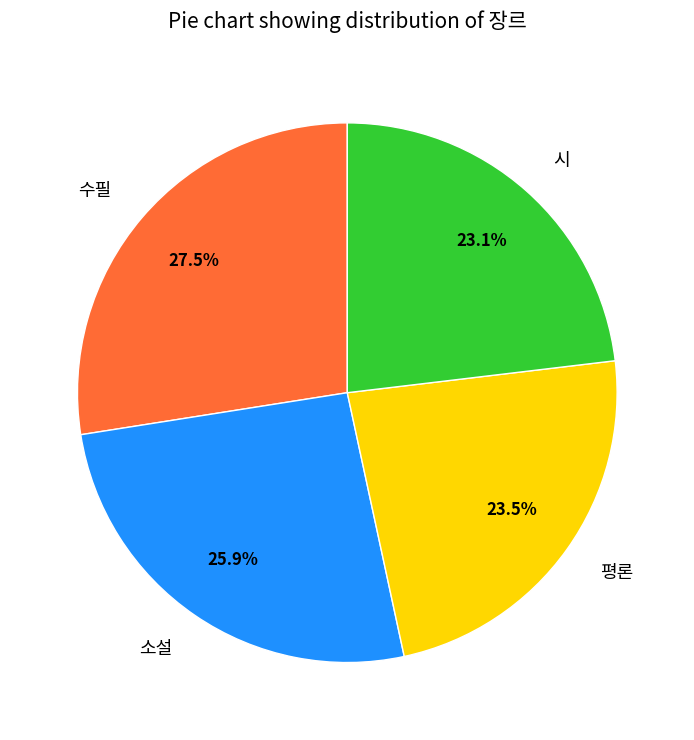

What is the largest slice in the pie chart?

수필